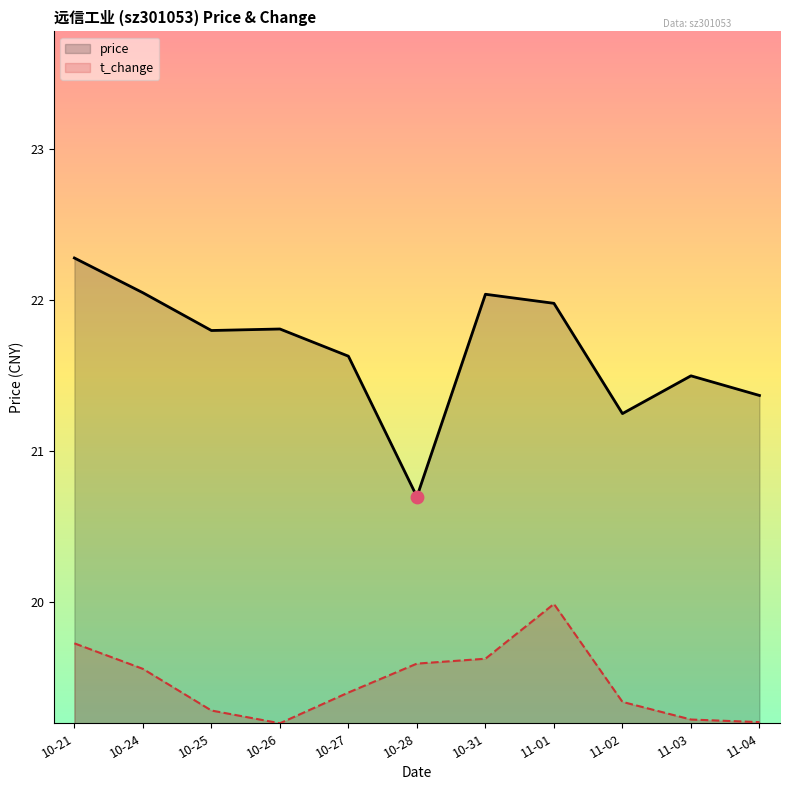

At which category is the sum across all series the highest?

10-21